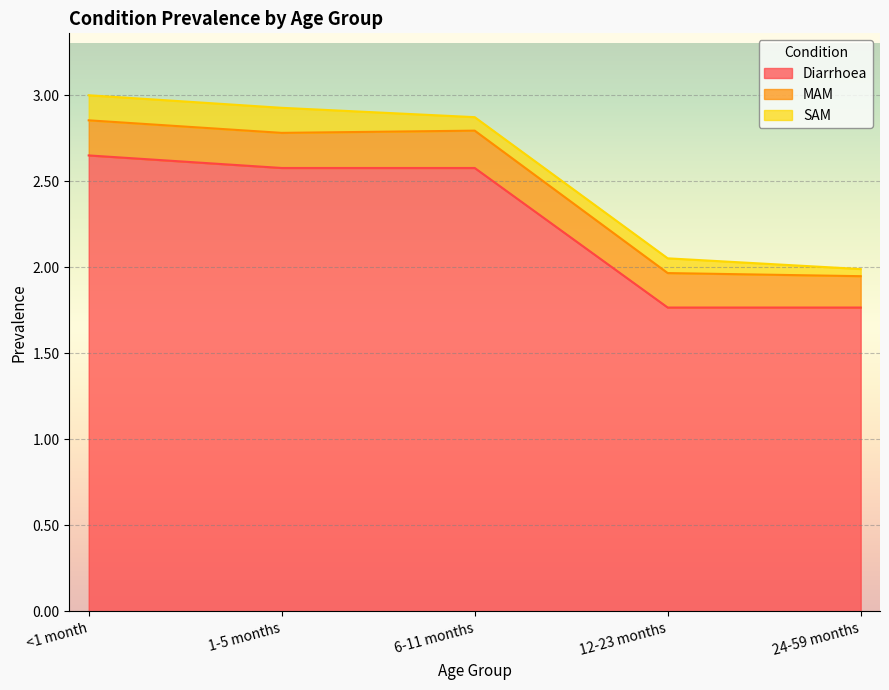

What are all the series names shown in the legend?

Diarrhoea, MAM, SAM